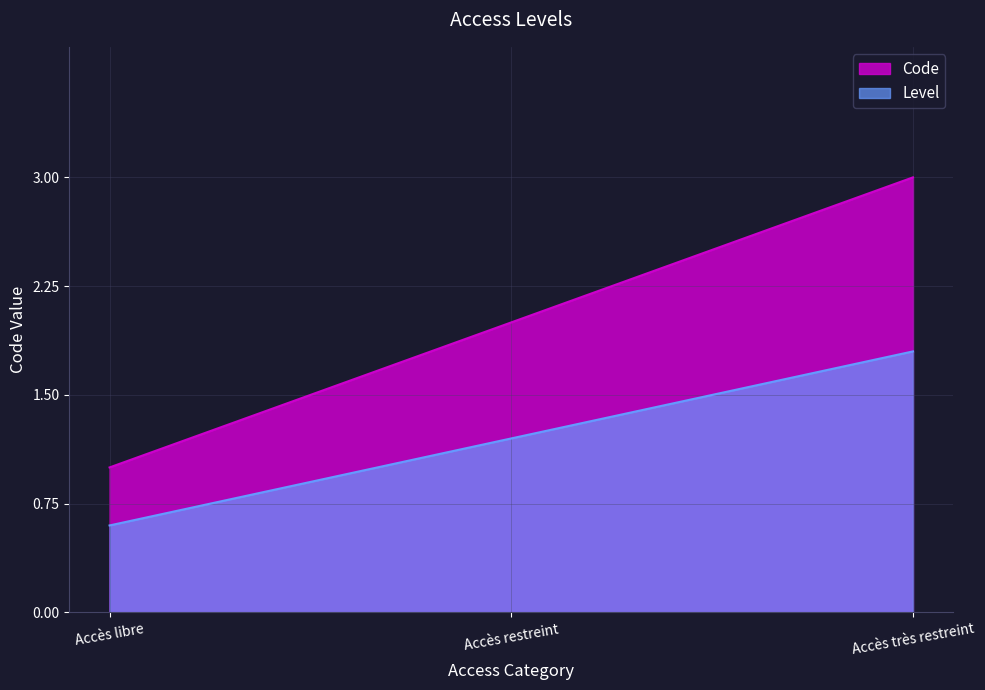

Between Accès très restreint and Accès libre, which is larger?

Accès très restreint